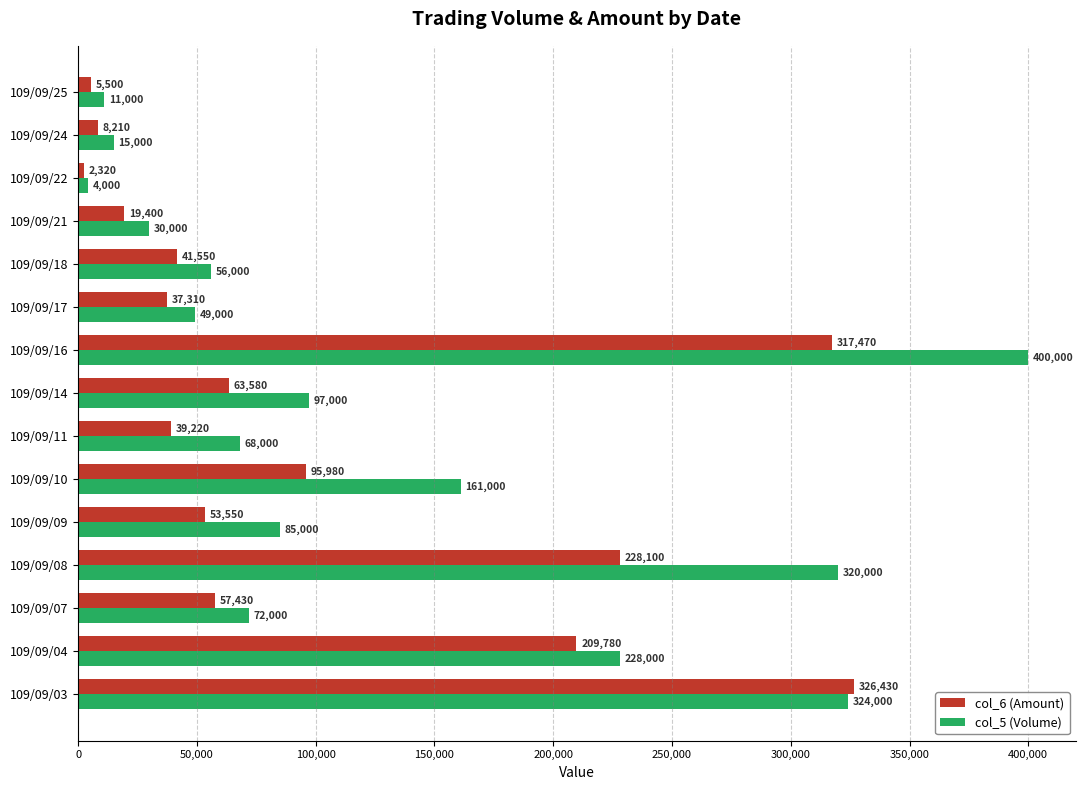

Count the number of data series in this chart.

2